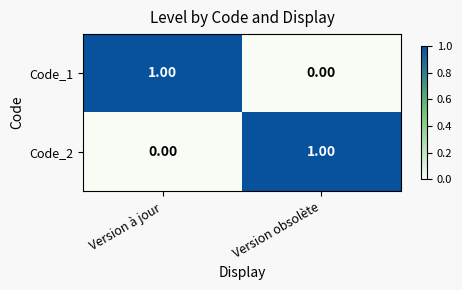

What is the spread (max minus min) of values at Version à jour?

1